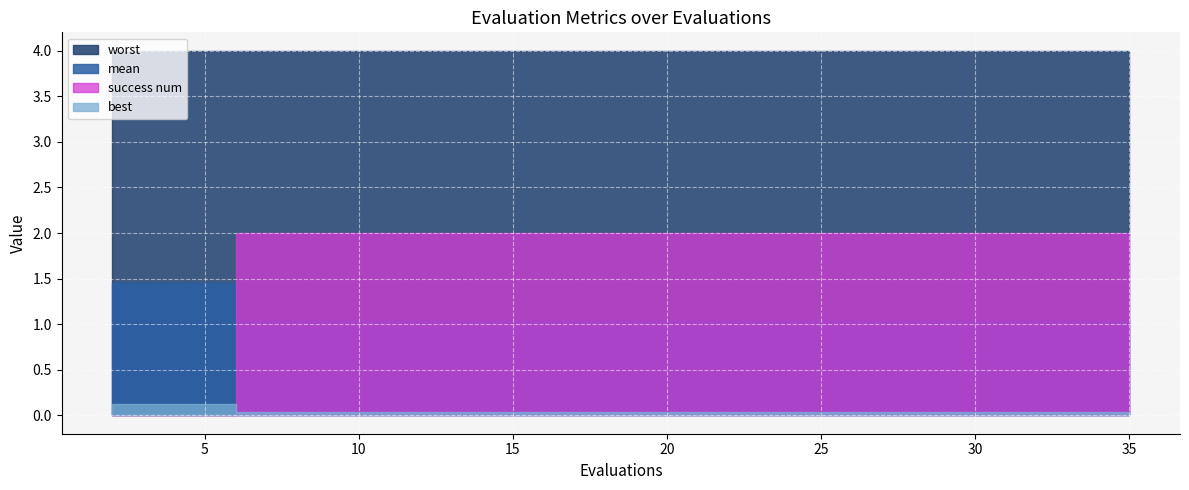

The value of success num at 2 is 0.0. True or false?

True